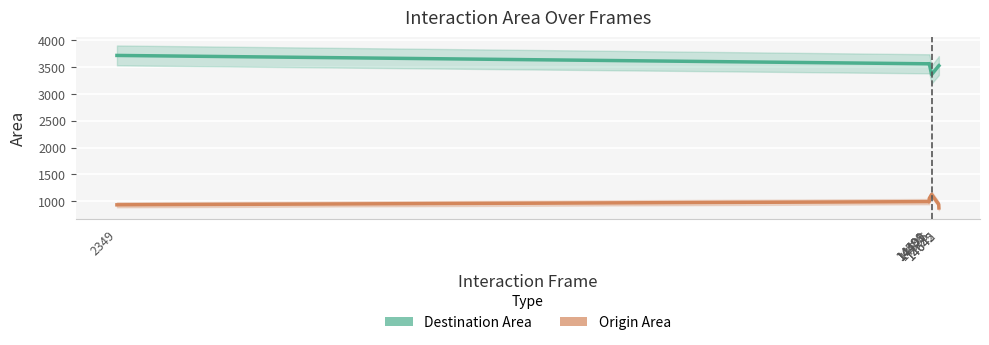

At which category does Origin Area reach its first local peak?

14498